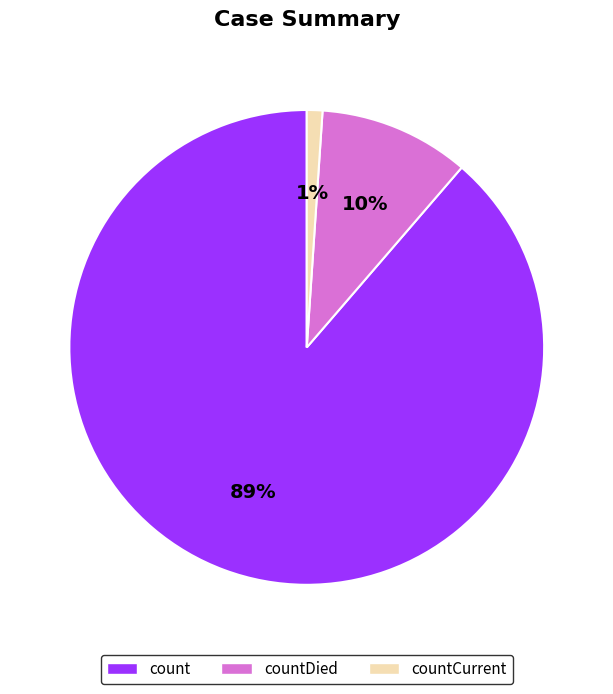

To the nearest percent, what portion does count represent?

89%